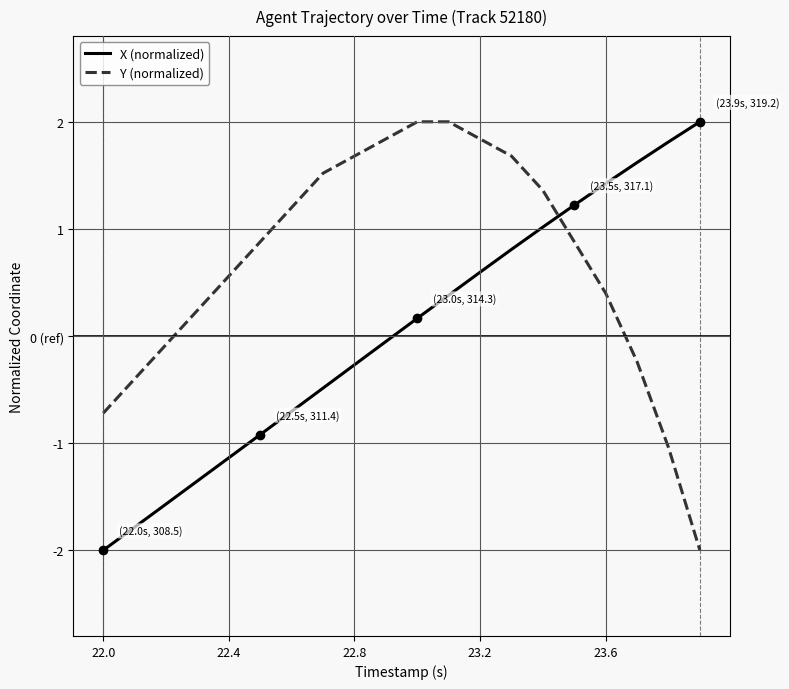

At how many categories does at least one series exceed 1?

14